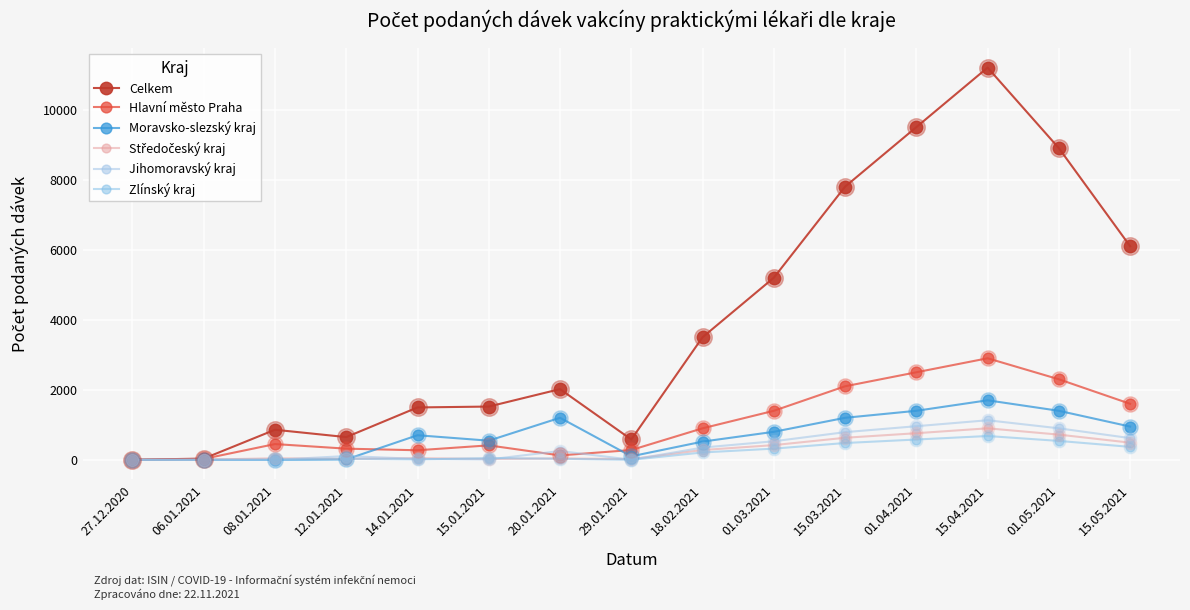

What is the total value across all series at 15.01.2021?

2566